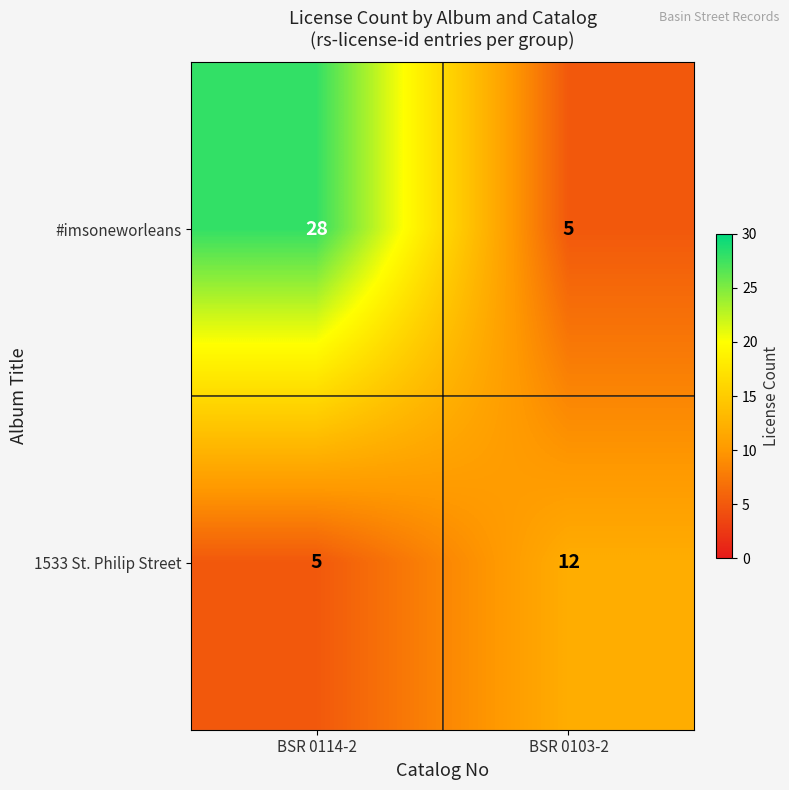

Reading left to right, transcribe all the data shown in this chart.

#imsoneworleans: 28	5
1533 St. Philip Street: 5	12